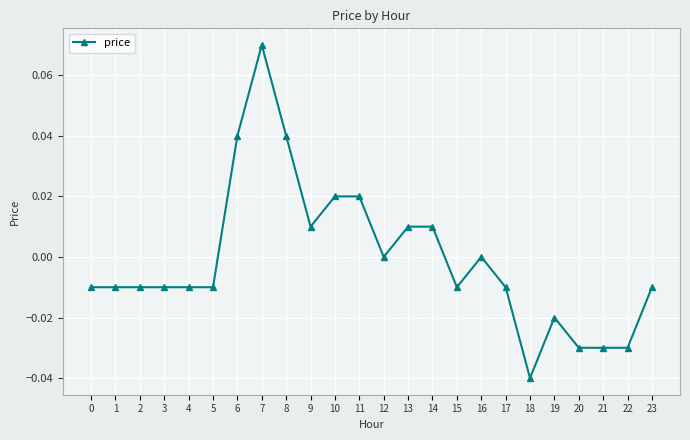

Between 17 and 13, which is larger?

13